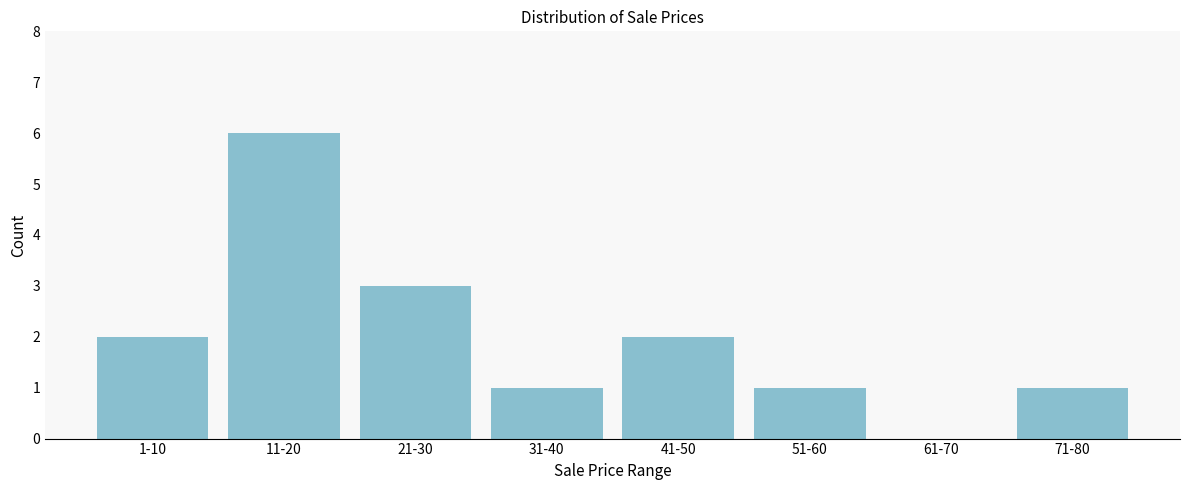

Reading left to right, extract all data points from this chart.

1-10=2	11-20=6	21-30=3	31-40=1	41-50=2	51-60=1	61-70=0	71-80=1